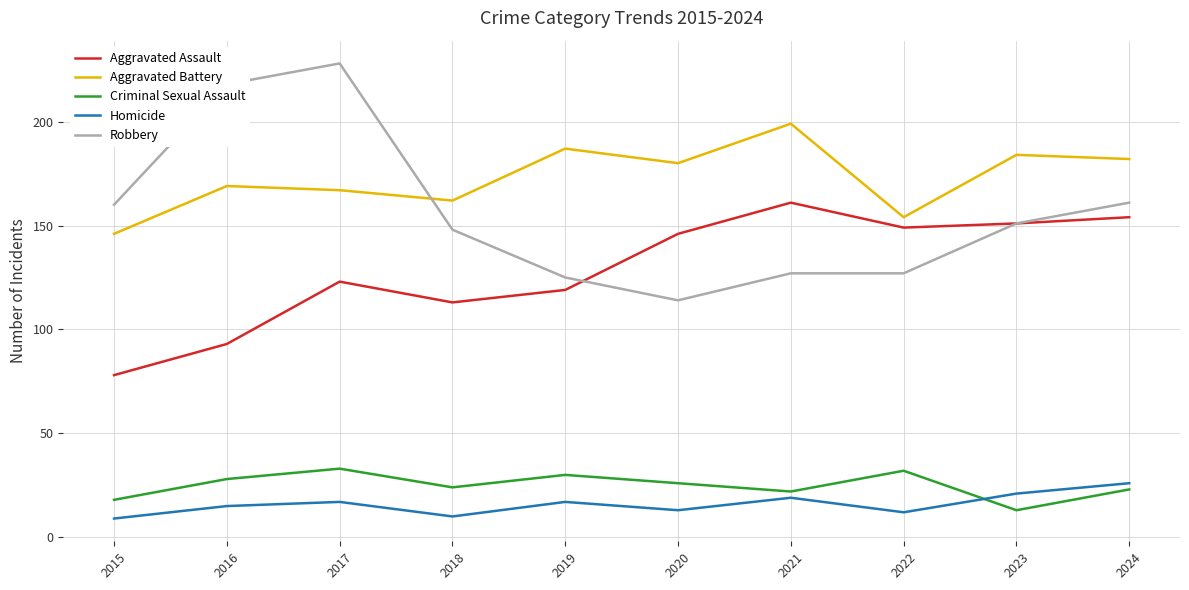

Is the value of Aggravated Battery at 2017 greater than the value of Robbery at 2018?

Yes